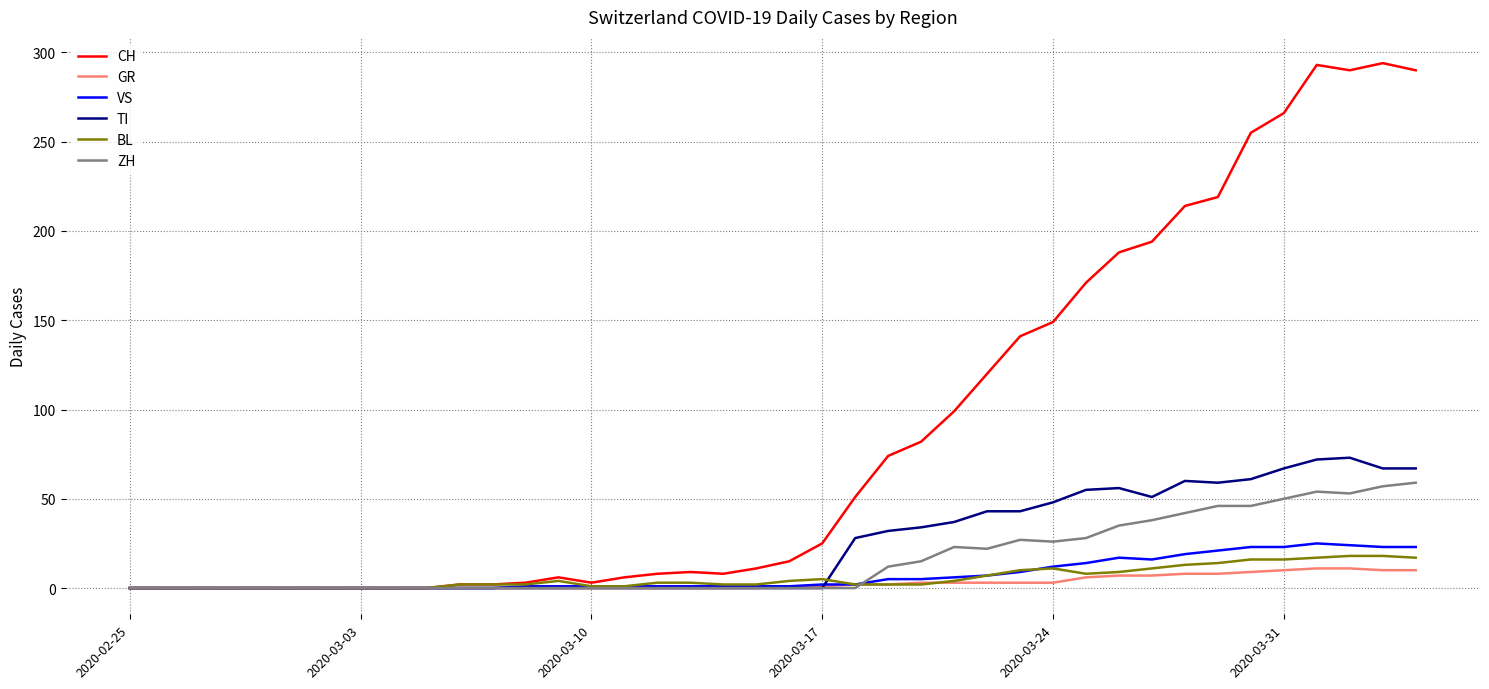

Which series has the largest total across all categories?

CH